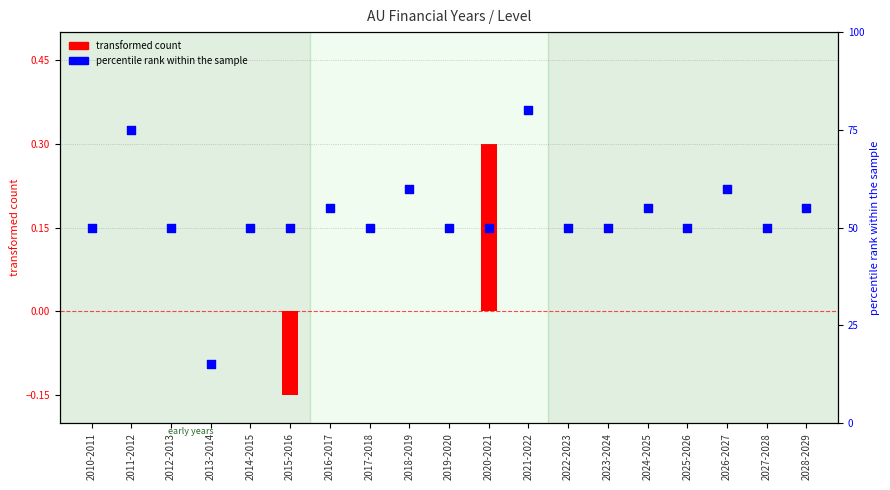

Approximately how many times larger is the value at 2019-2020 compared to 2023-2024?

1.0